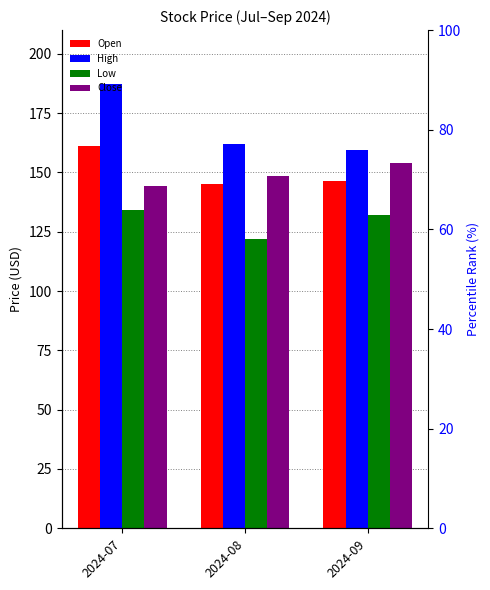

At which category is the sum across all series the highest?

2024-07